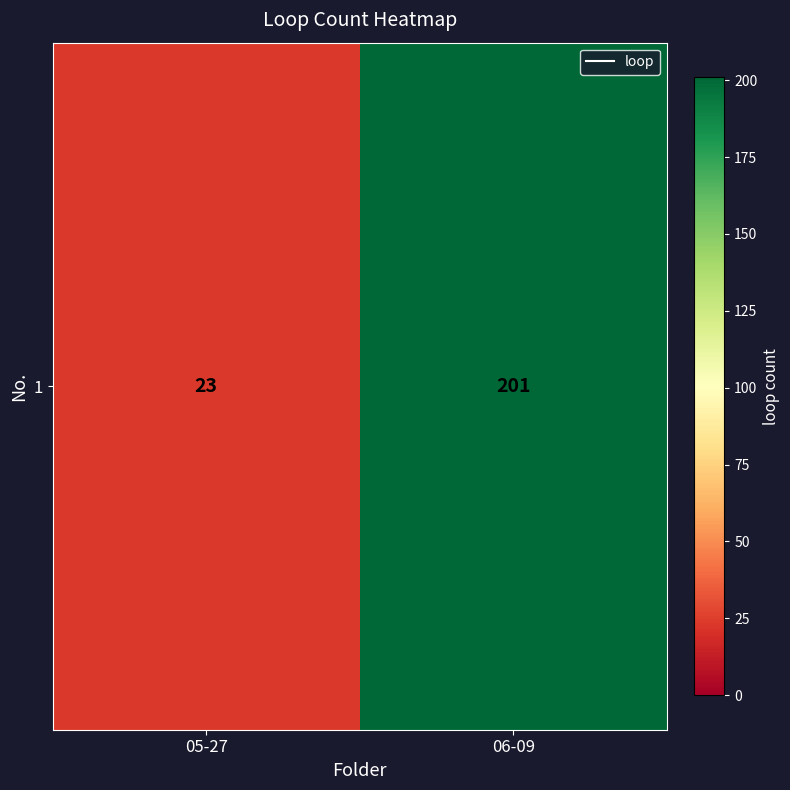

Which category has the highest value across all series?

06-09